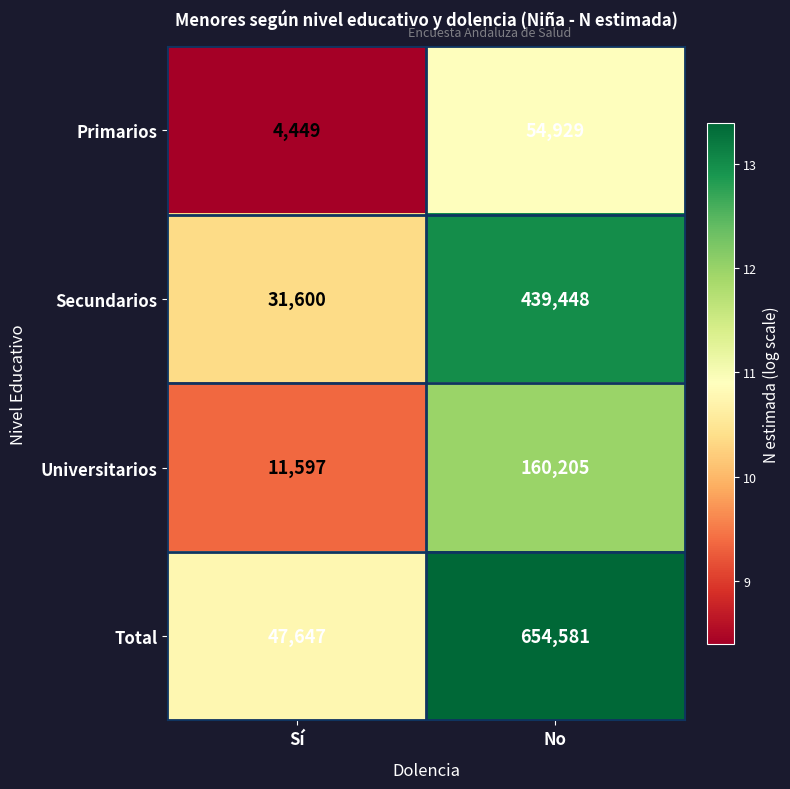

Reading right to left, extract all data points from this chart.

Primarios: 54929	4449
Secundarios: 439448	31600
Universitarios: 160205	11597
Total: 654581	47647